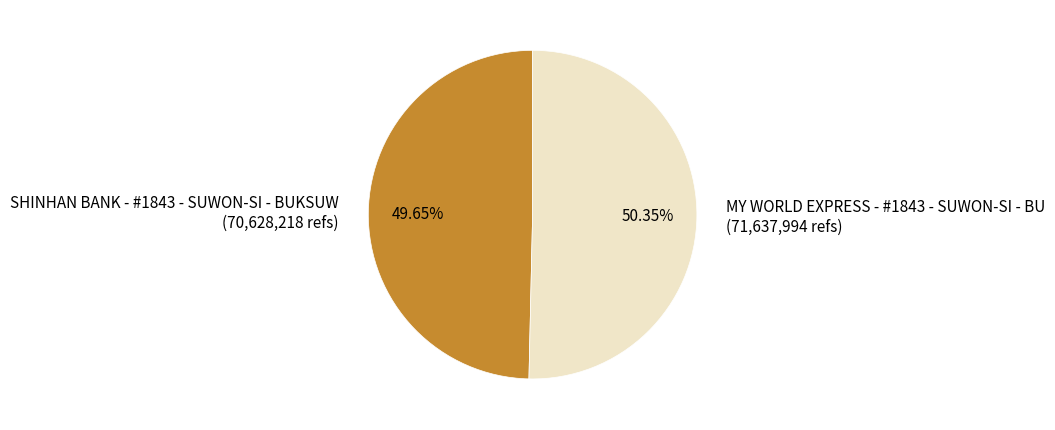

Rank the categories by value from lowest to highest.

SHINHAN BANK - #1843 - SUWON-SI - BUKSUW, MY WORLD EXPRESS - #1843 - SUWON-SI - BU